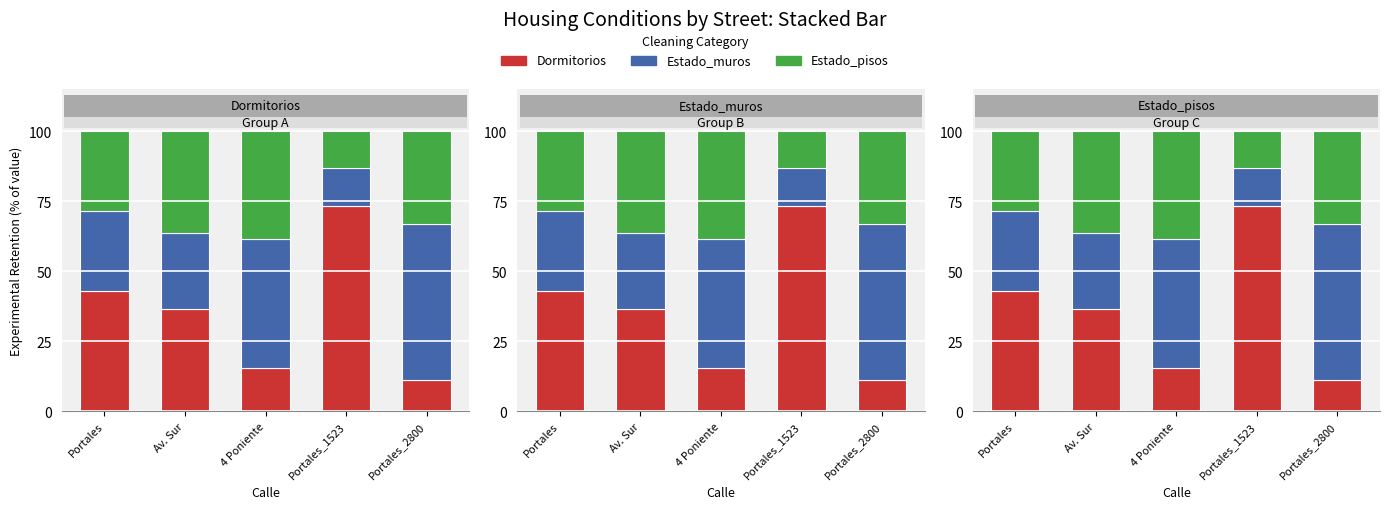

At how many categories does at least one series exceed 14?

5